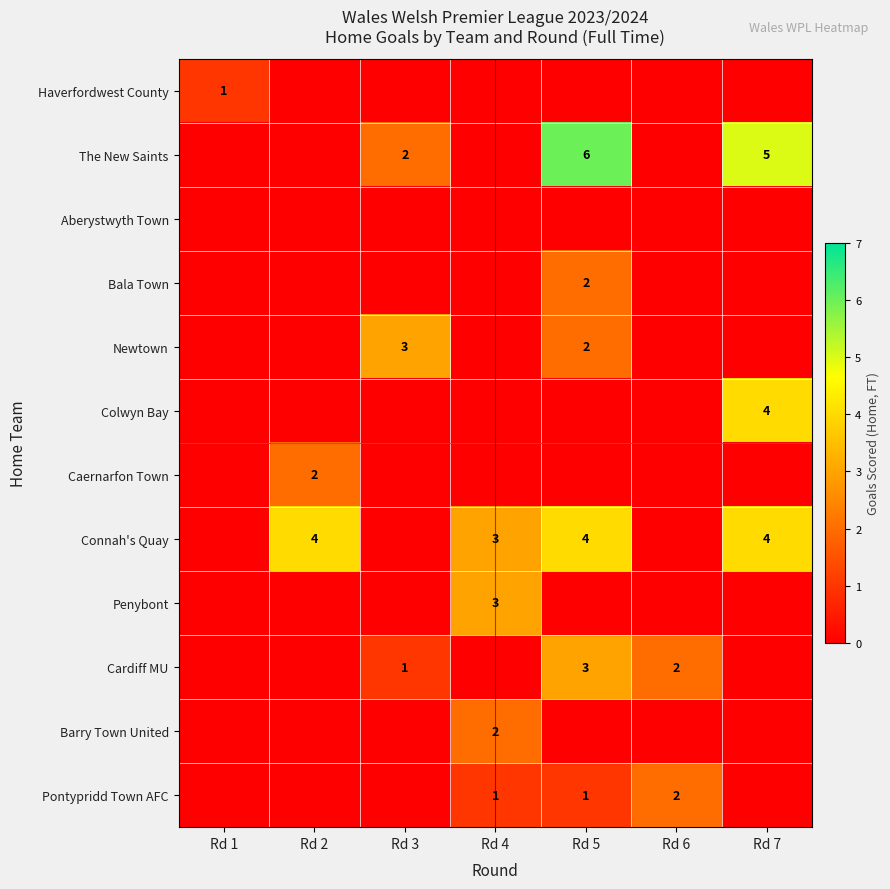

The value of Penybont at Rd 4 is 1. True or false?

False